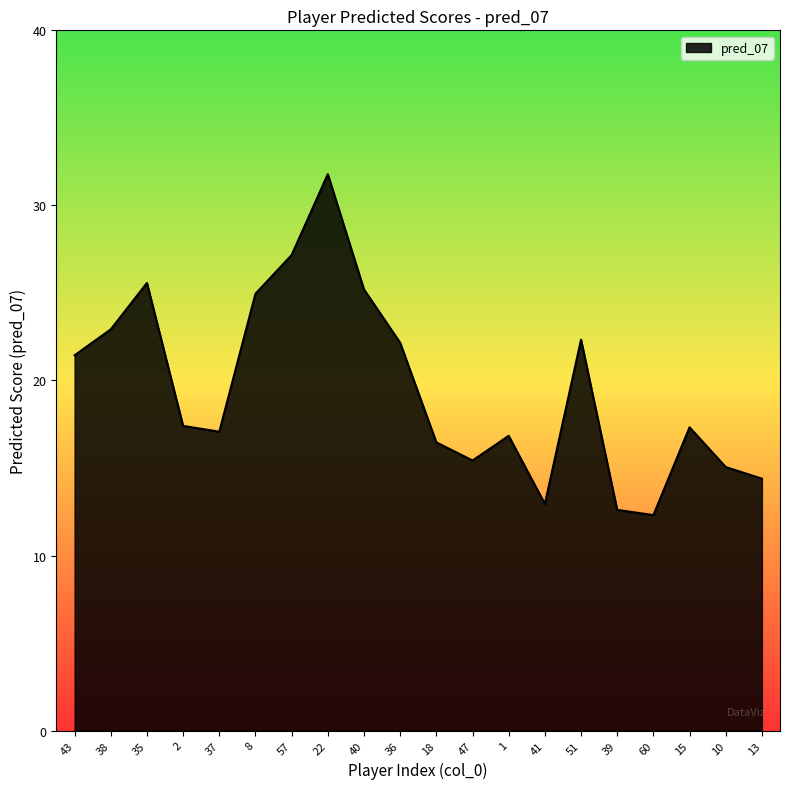

The value at 13 is 14.4. True or false?

True